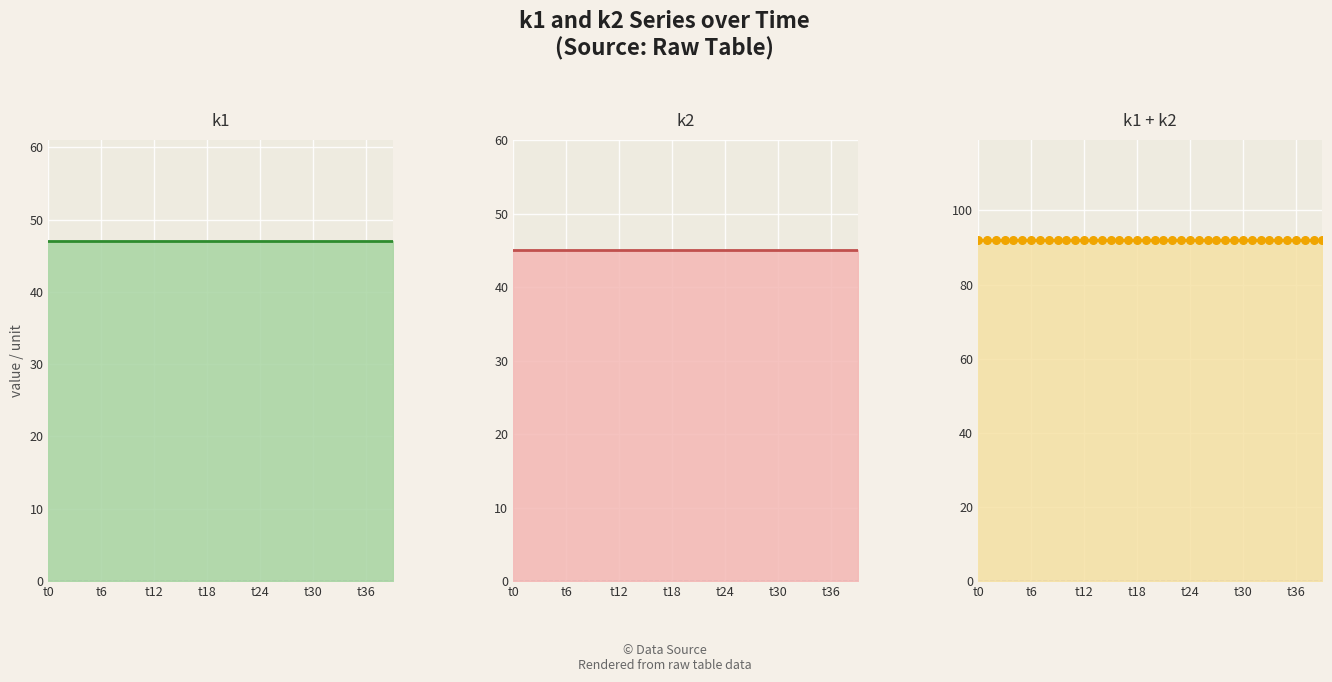

Which series has the largest total across all categories?

k1 + k2 line